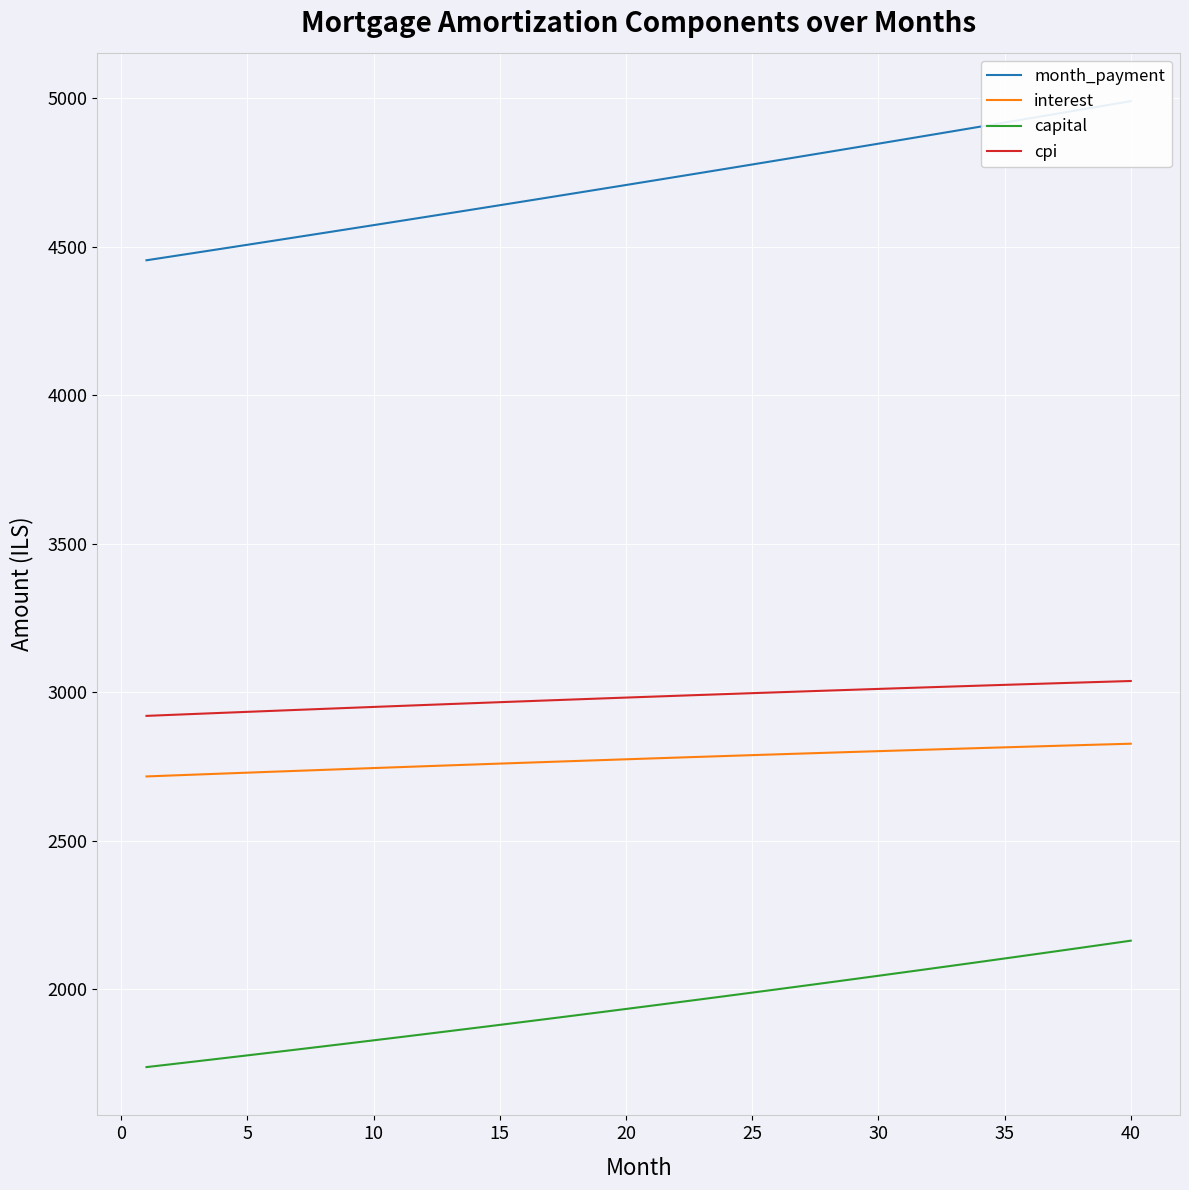

What is the maximum value for interest?

2826.4